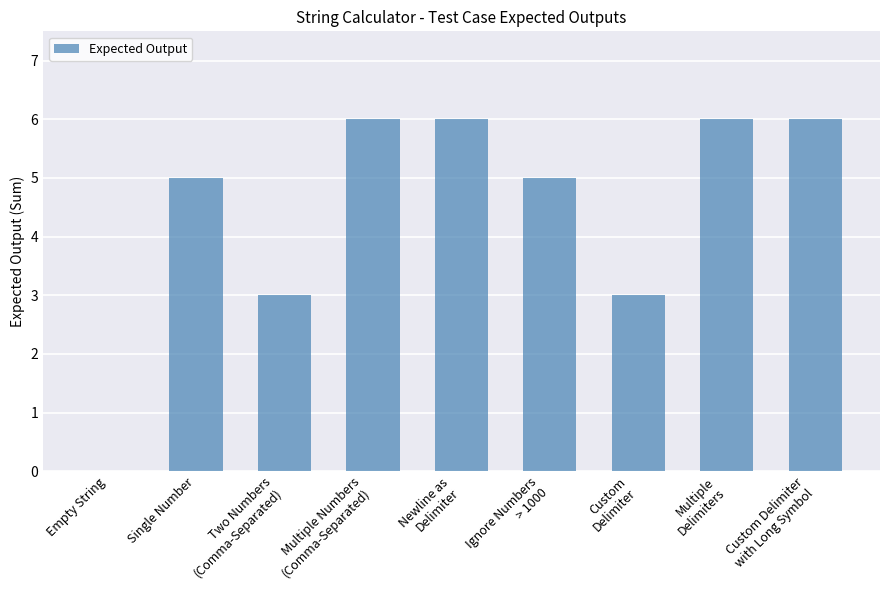

Reading left to right, extract all data points from this chart.

Empty String=0	Single Number=5	Two Numbers
(Comma-Separated)=3	Multiple Numbers
(Comma-Separated)=6	Newline as
Delimiter=6	Ignore Numbers
> 1000=5	Custom
Delimiter=3	Multiple
Delimiters=6	Custom Delimiter
with Long Symbol=6